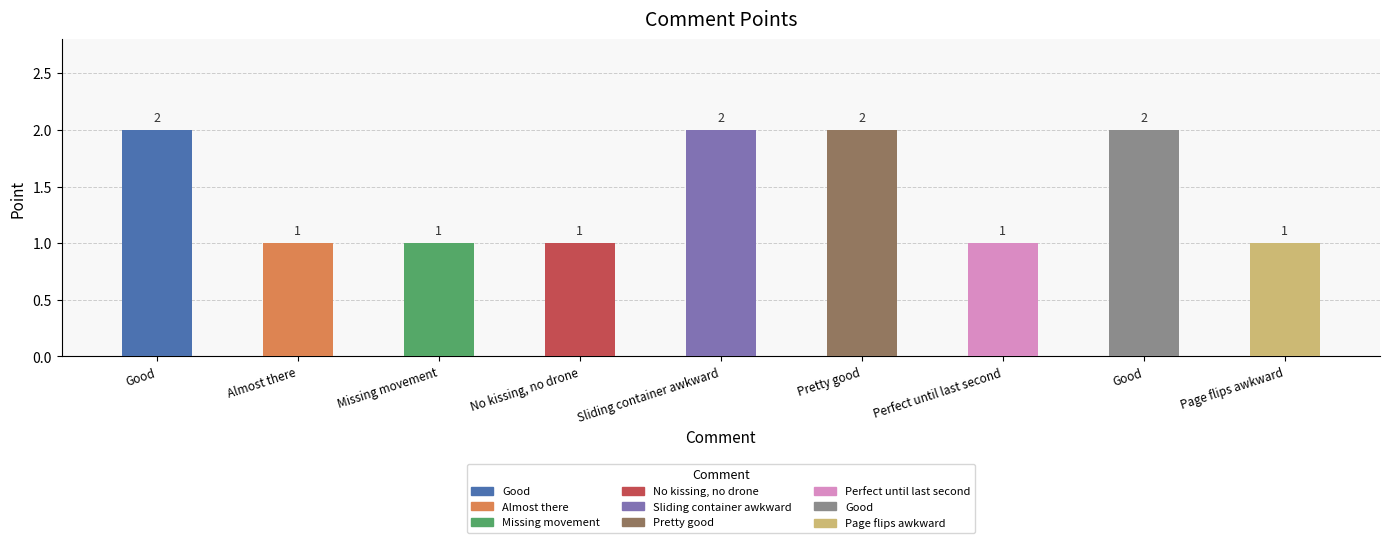

What is the ratio of the value at Good to the value at Missing movement?

2.0